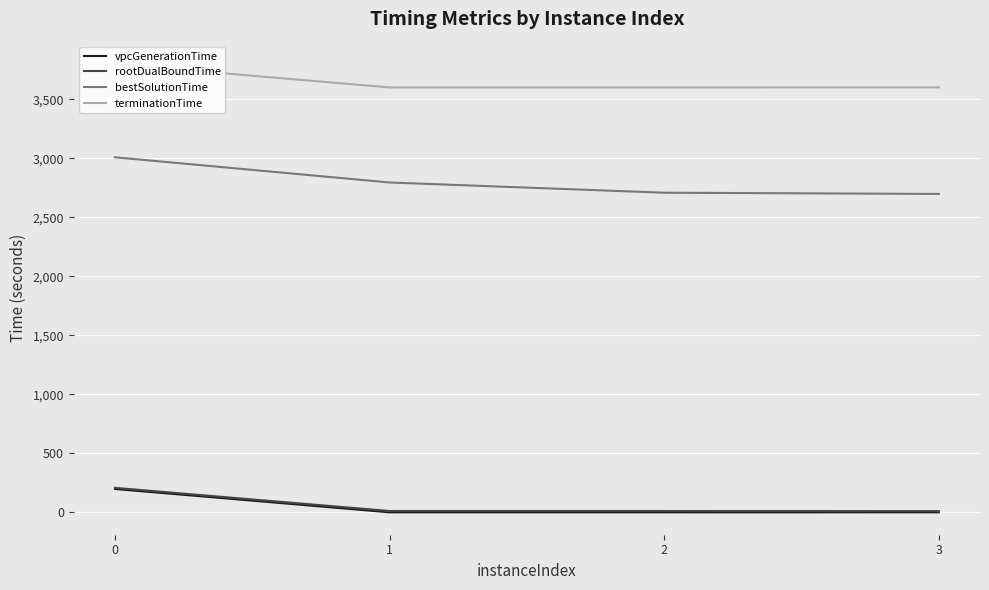

Which series has the widest spread of values?

bestSolutionTime